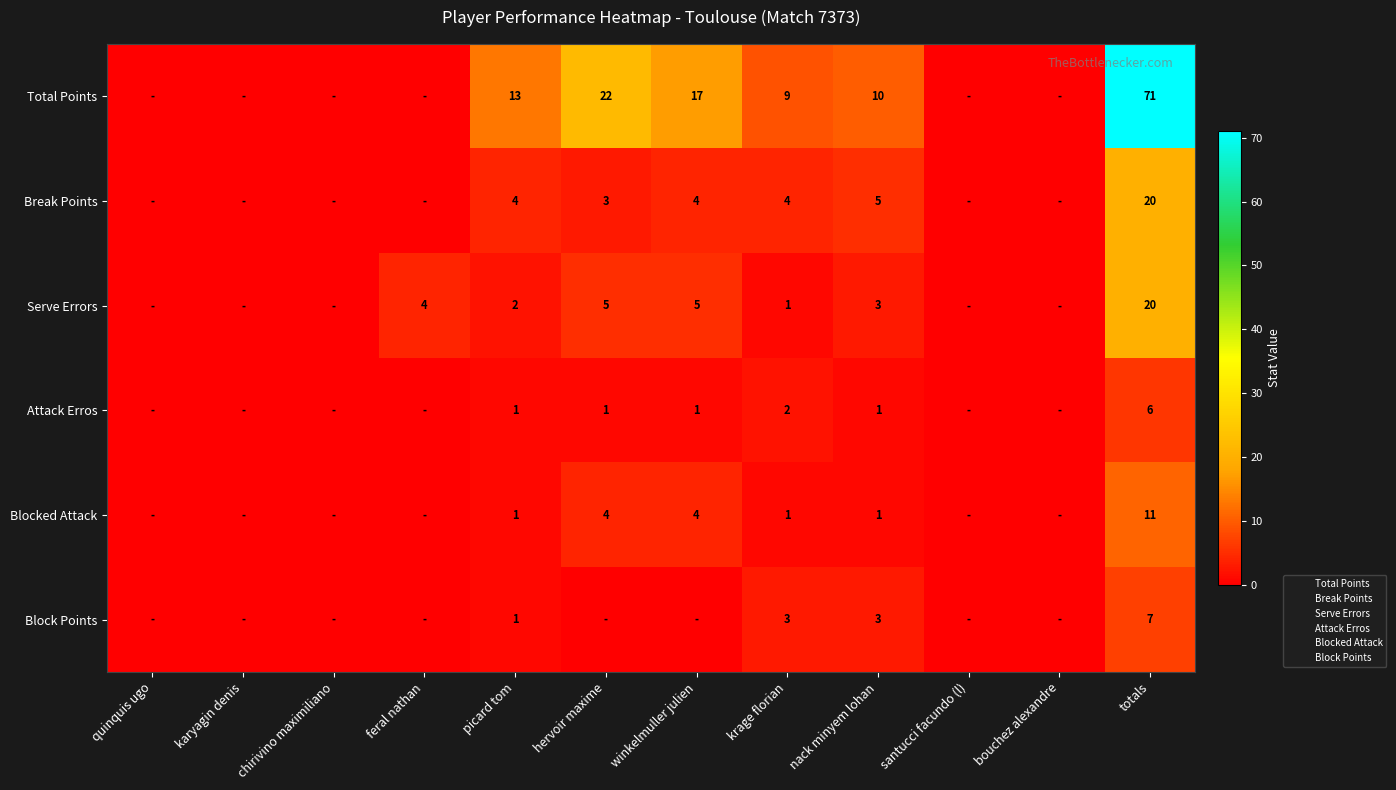

At how many categories does at least one series exceed 37?

1